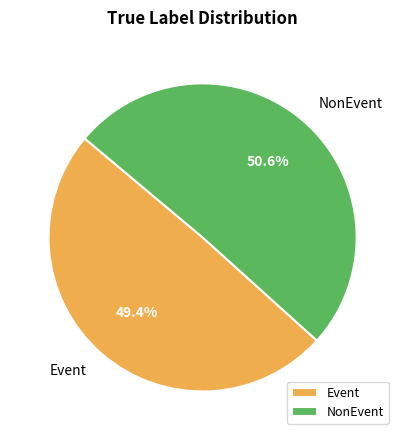

Combined, what portion of the pie is Event and NonEvent?

100.0%